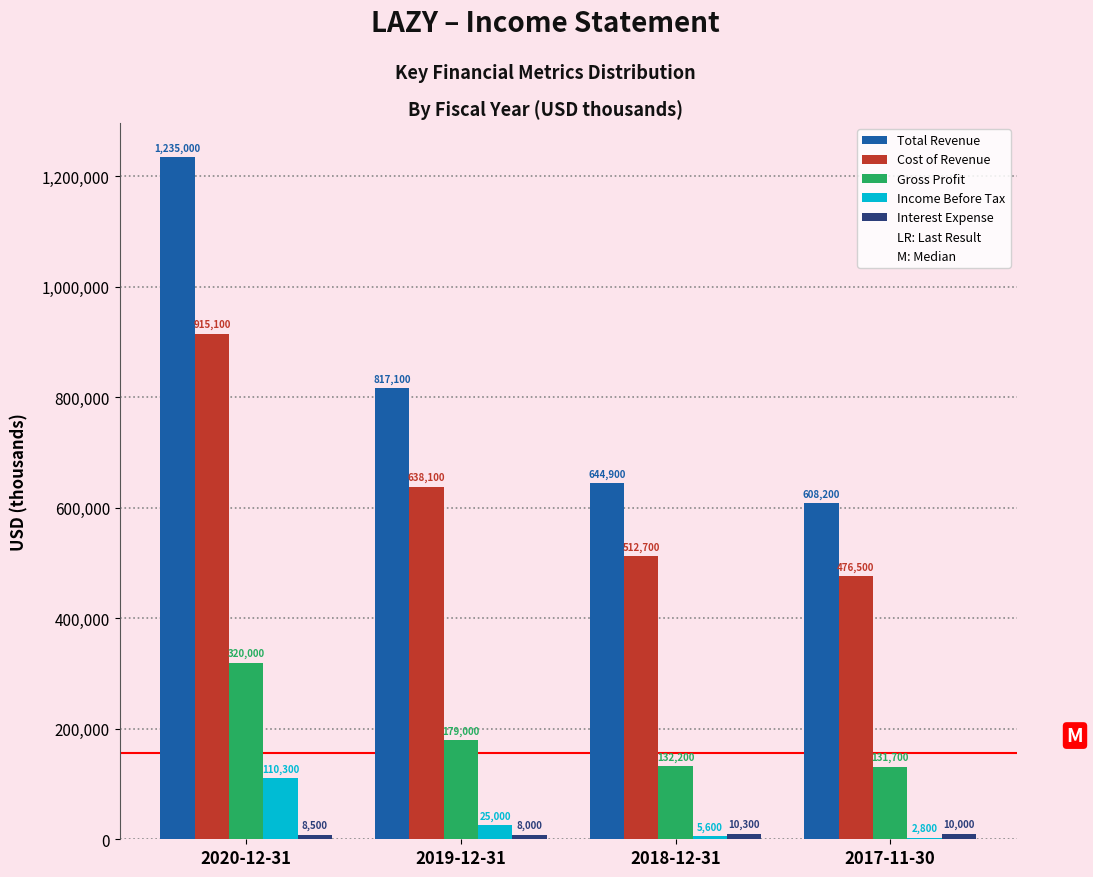

At which label is Income Before Tax closest to 56550?

2019-12-31